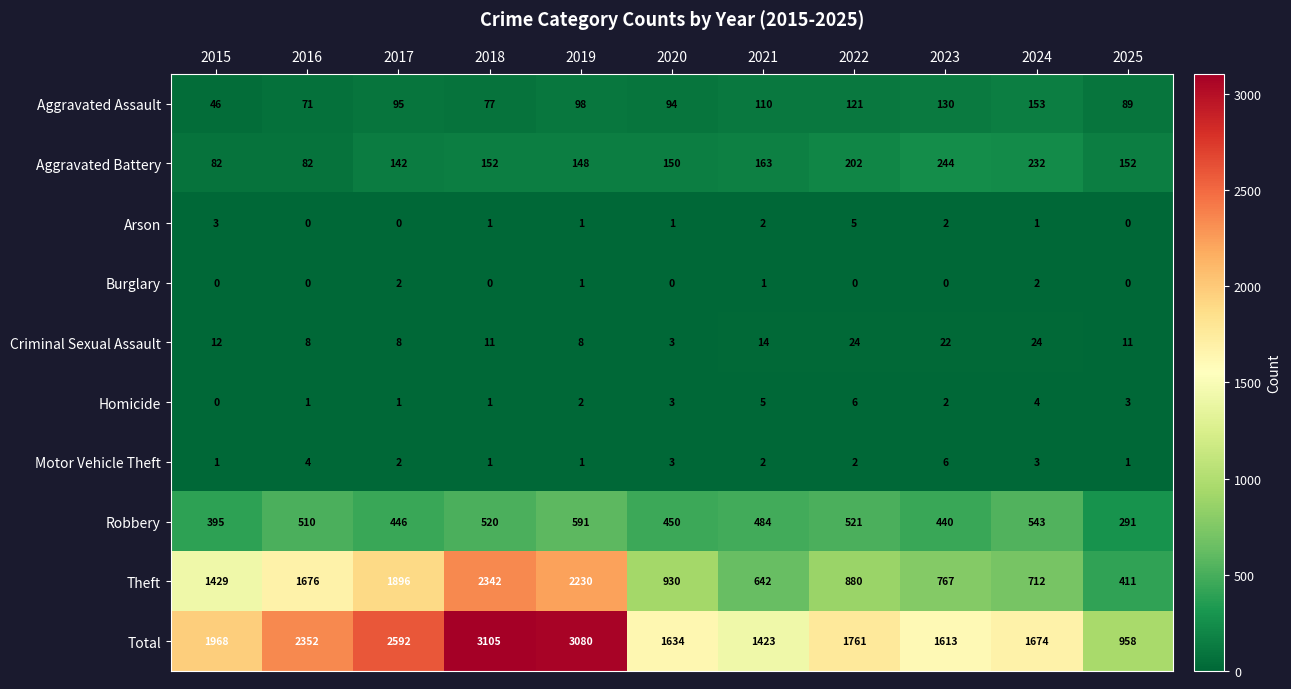

The Criminal Sexual Assault series shows 22 at 2023. True or false?

True